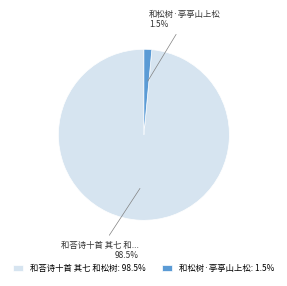

Is it true that 和荅诗十首 其七 和松树 is 91% of the pie?

False